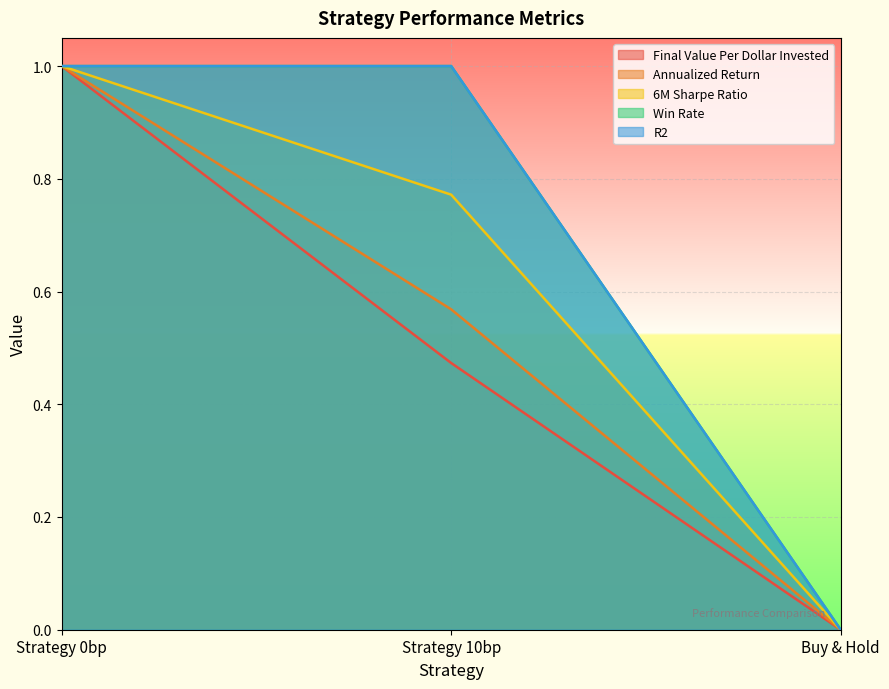

What position from the left is Strategy 0bp?

1